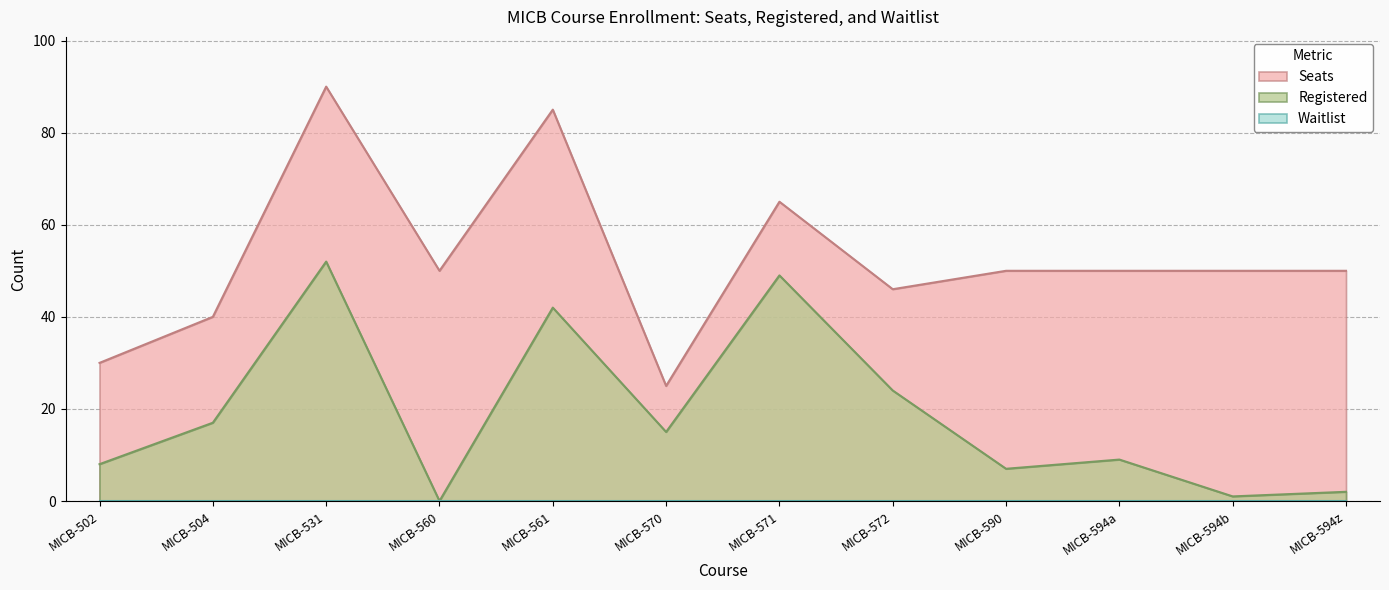

Which has a higher value, MICB-531 or MICB-590?

MICB-531